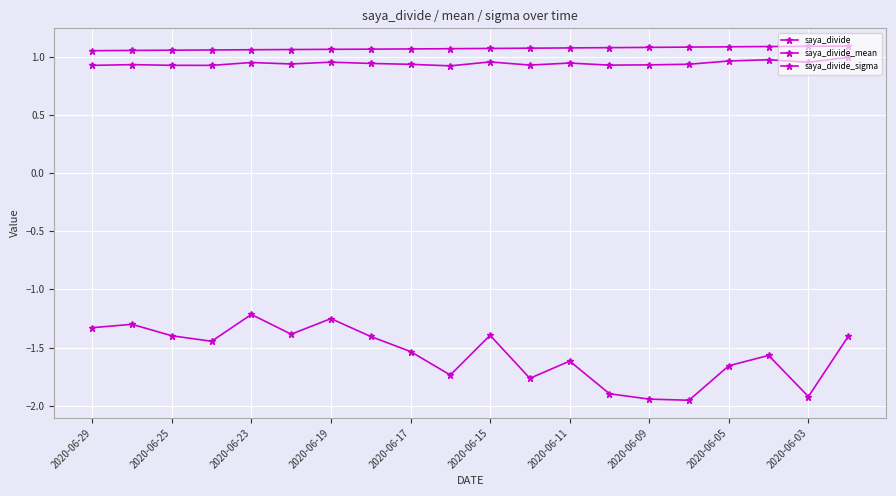

How many interior local peaks does the saya_divide_sigma series have?

6